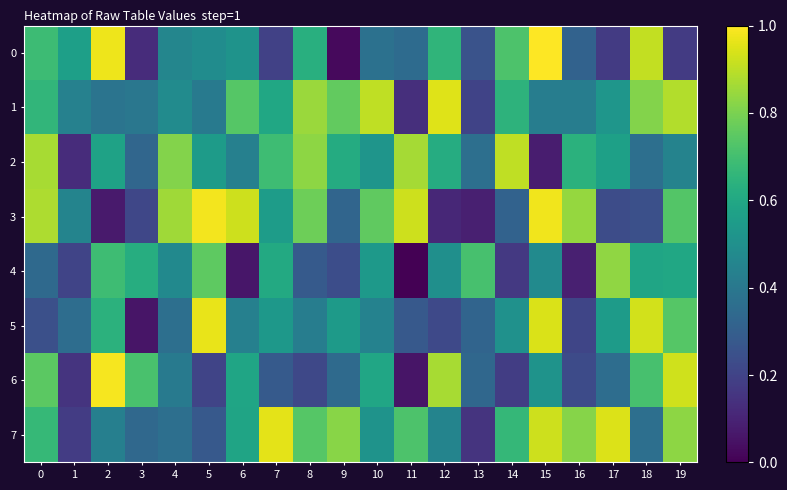

At 14, list the series in order from largest to smallest.

2, 0, 7, 1, 5, 3, 6, 4